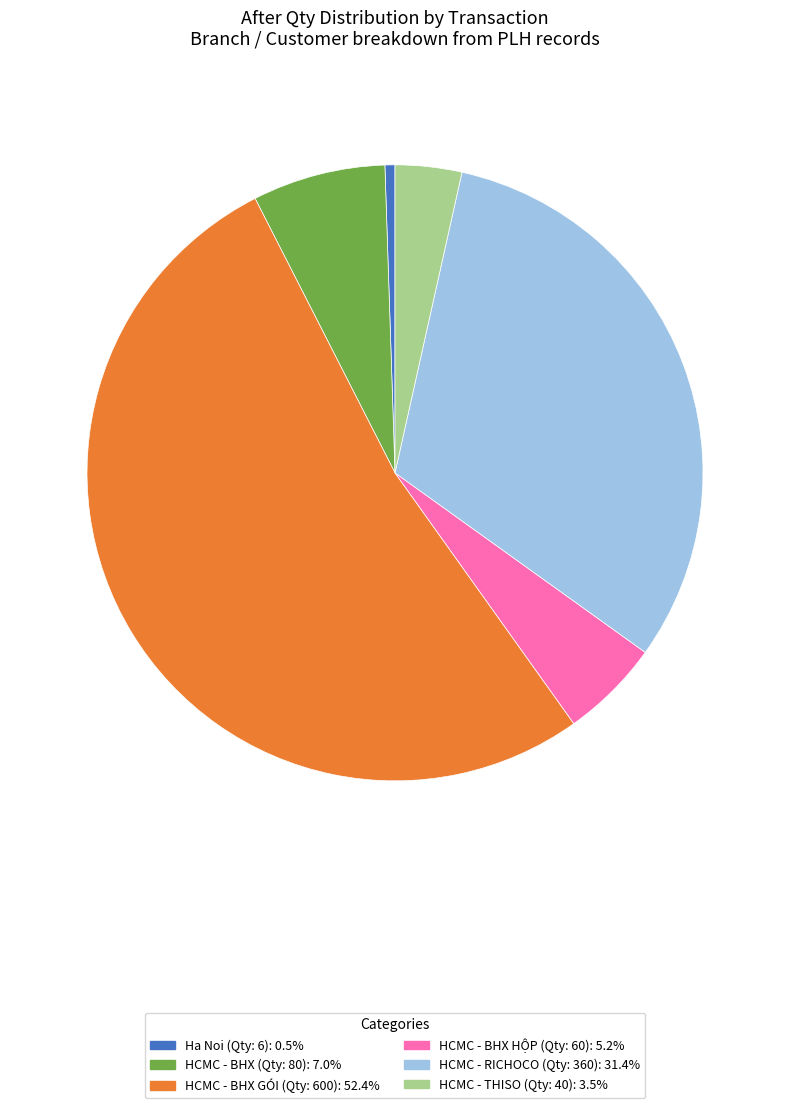

Combined, do HCMC - RICHOCO (Qty: 360) and HCMC - BHX (Qty: 80) account for over 50%?

No